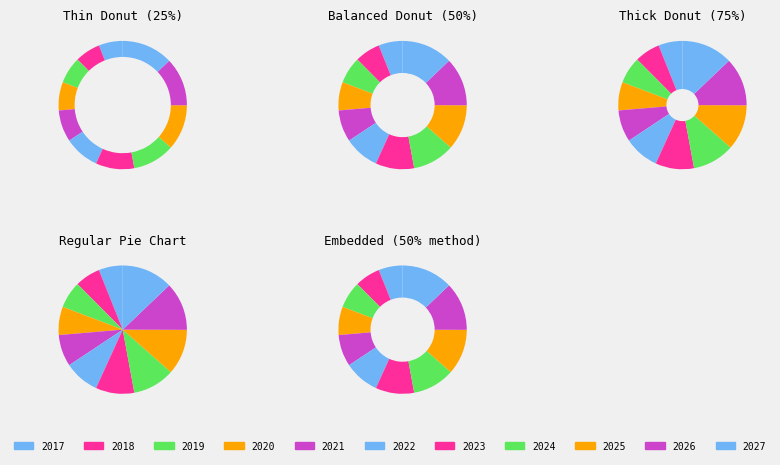

To the nearest percent, what is the combined percentage of 2017 and 2020?

13%